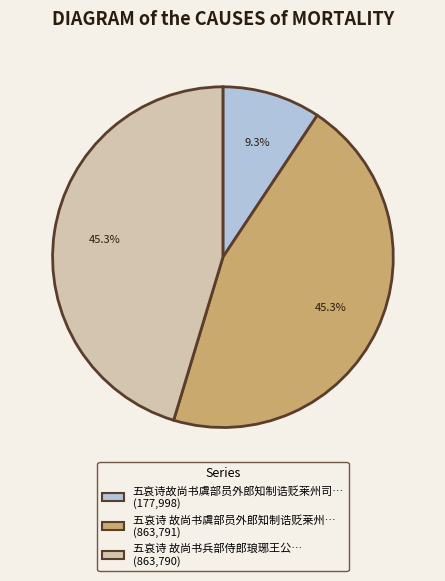

Is there any slice that represents more than half of the pie?

No